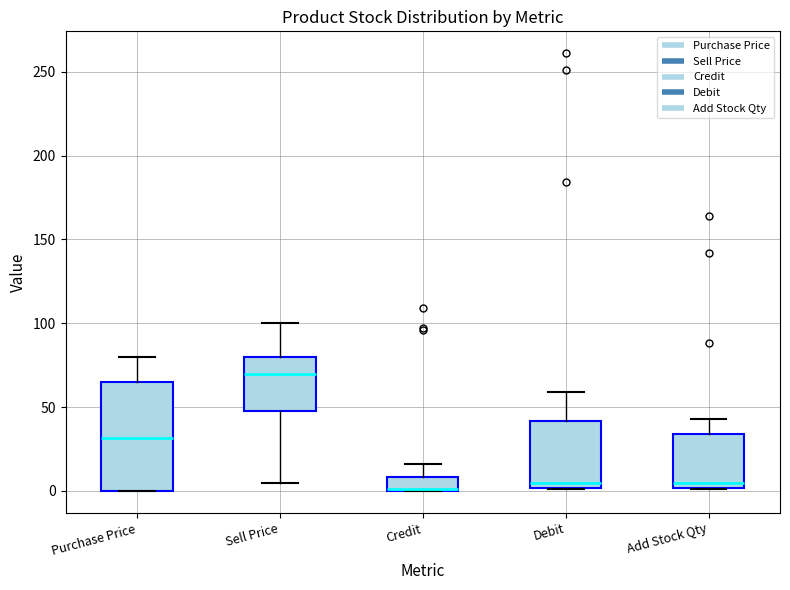

Reading left to right, transcribe this box plot: for each box, give where its median line is, the range the box spans, and where its two whiskers end, as read against the y-axis. The values are not printed on the chart, so give them approximately, as read against the axis.

Purchase Price: median 30, box 0 to 65, whiskers 0 to 80
Sell Price: median 70, box 50 to 80, whiskers 5 to 100
Credit: median 0 (drawn on the box's lower edge), box 0 to 10, whiskers 0 to 15
Debit: median 5, box 0 to 40, whiskers 0 to 60
Add Stock Qty: median 5, box 0 to 35, whiskers 0 to 45